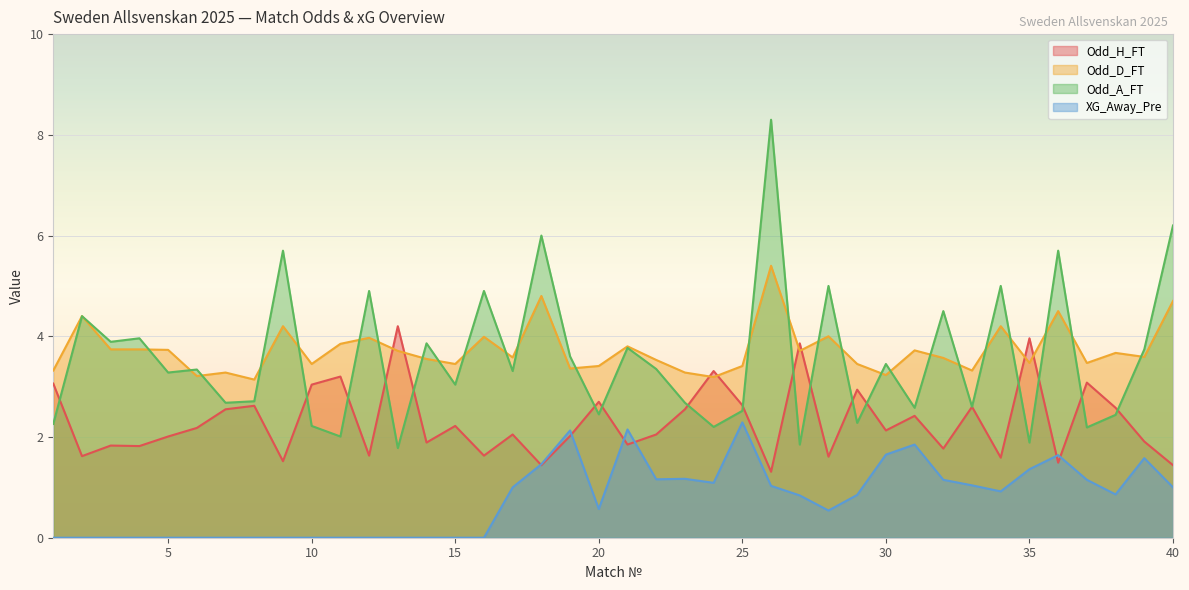

True or false: Odd_A_FT has a value of 5.0 at 28.

True